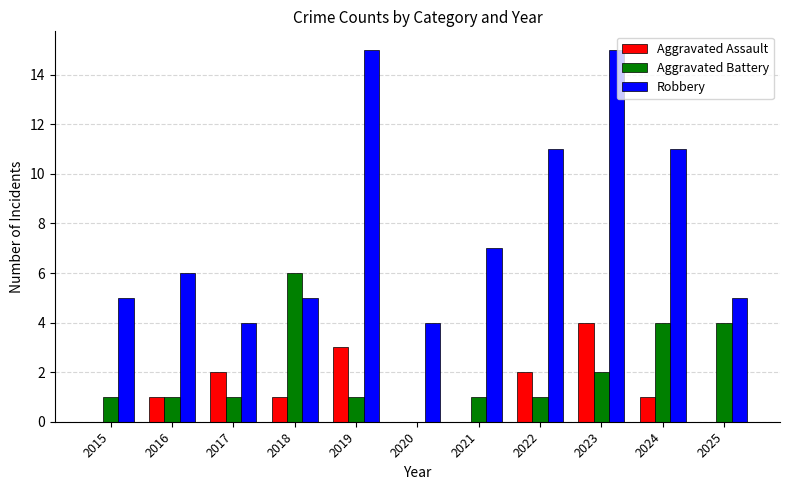

Is it true that Robbery equals 9 at 2023?

False